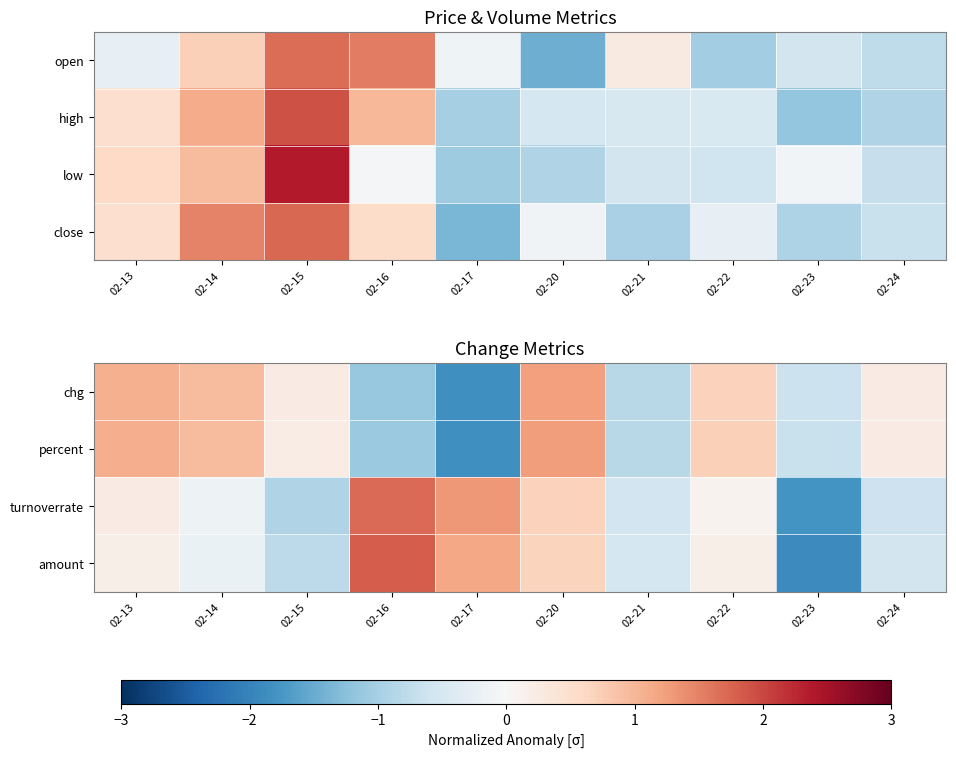

At which label does turnoverrate first exceed 0?

02-13